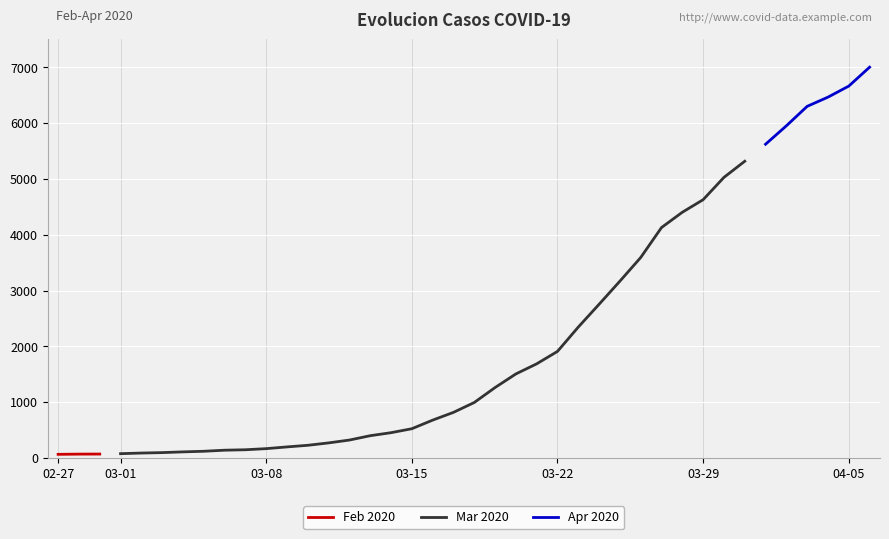

True or false: 2022 and 2020 intersect in this chart.

False